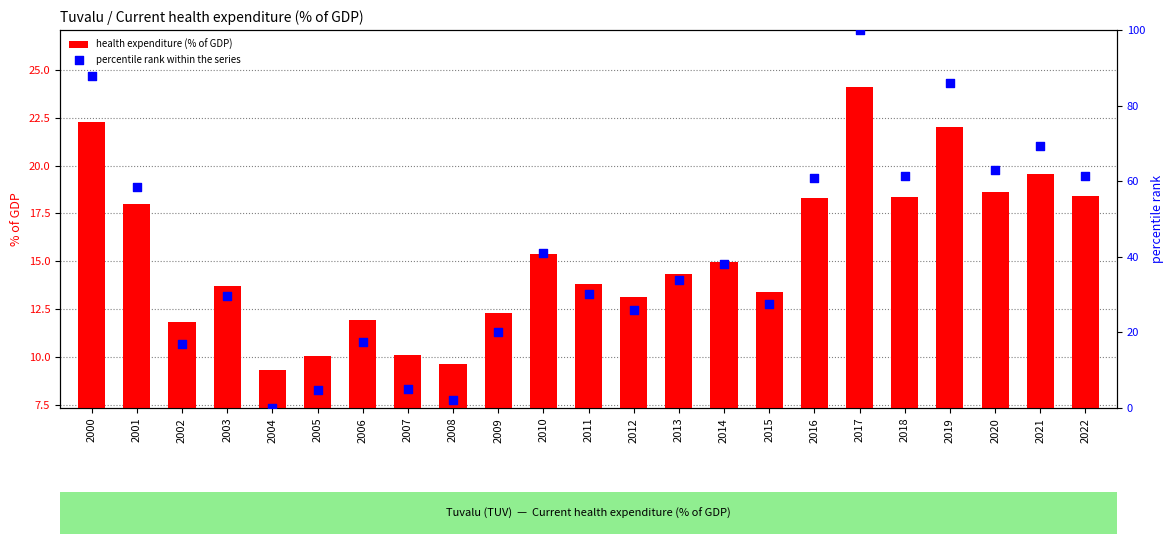

Which series has the widest spread of Y values?

percentile rank within the series